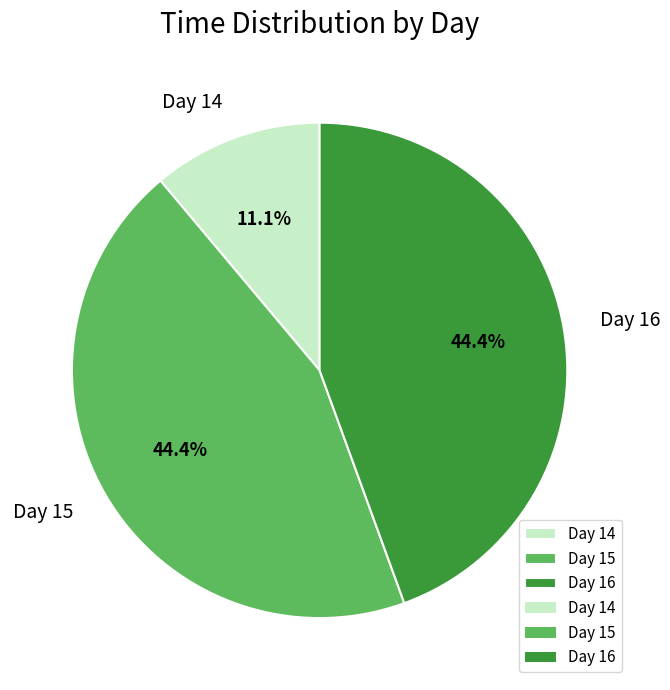

What percentage do Day 14 and Day 16 together represent?

55.6%